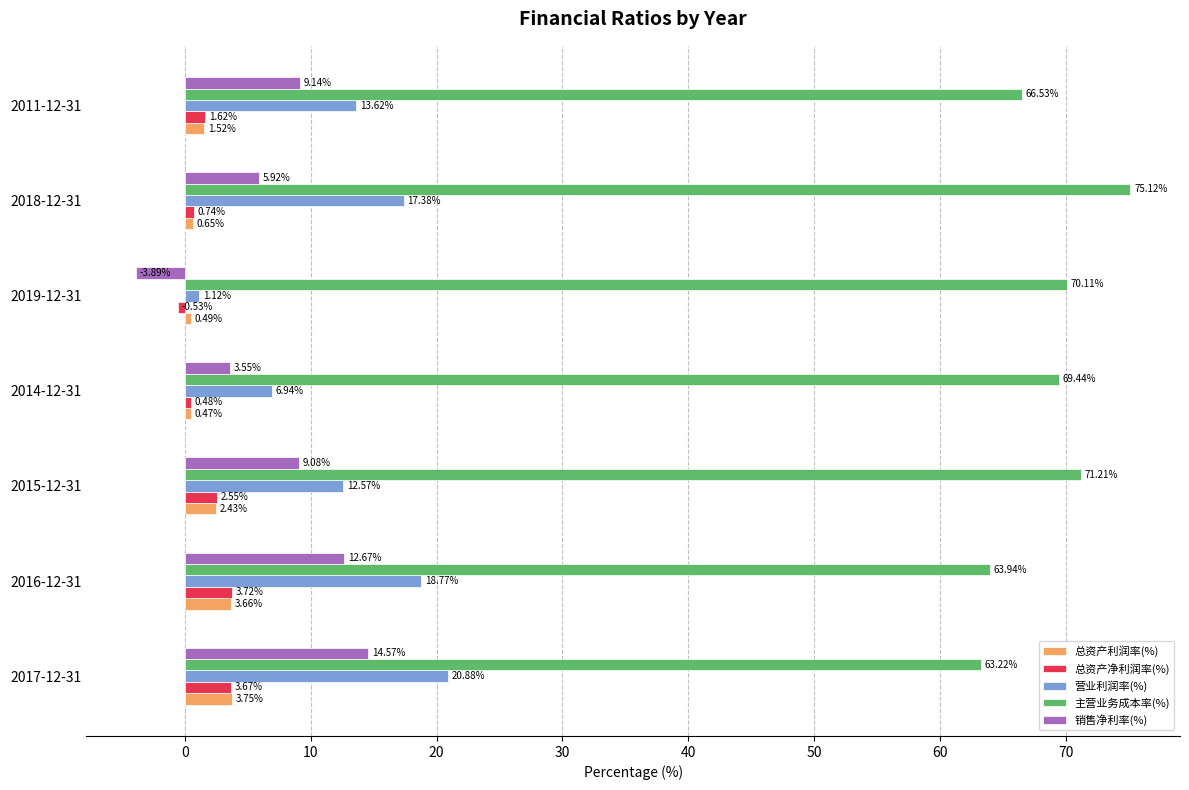

What is the difference between the second highest and second lowest values in the 总资产净利润率(%) series?

3.2